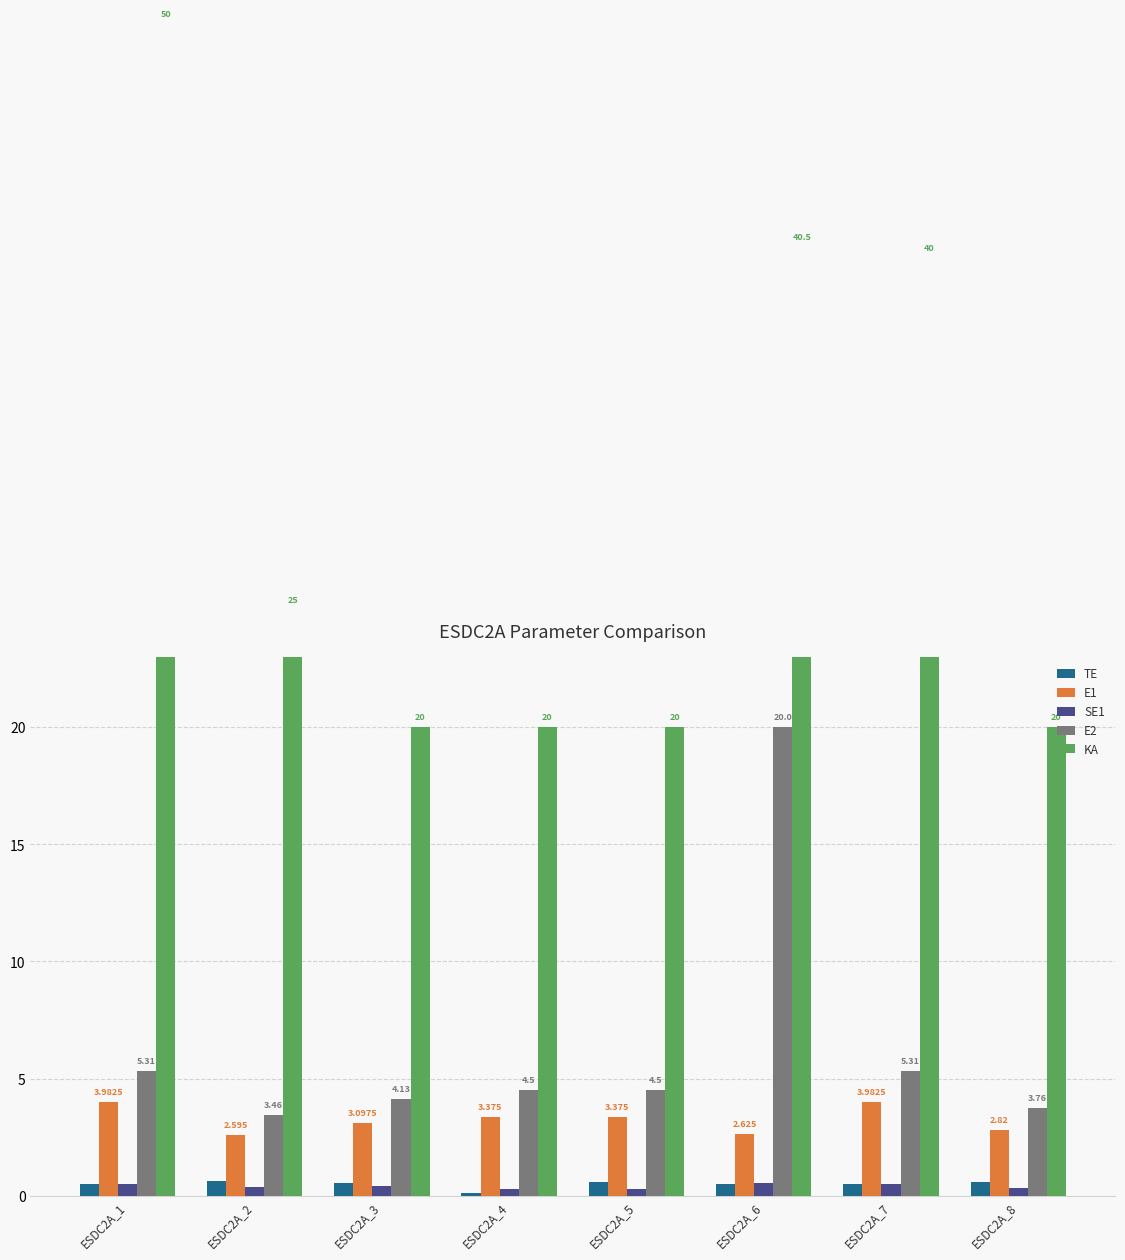

Which series changed the most between ESDC2A_1 and ESDC2A_4?

KA